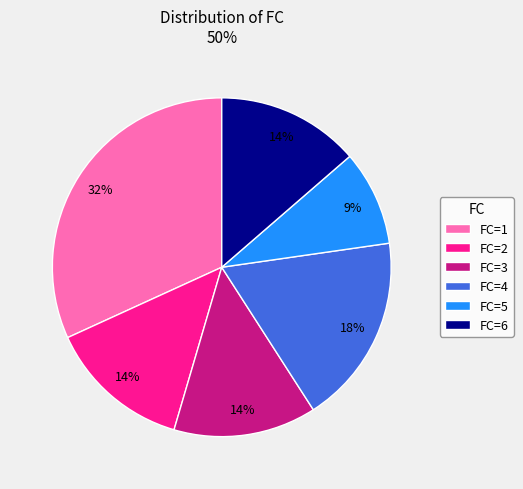

To the nearest percent, what is the average slice percentage?

17%